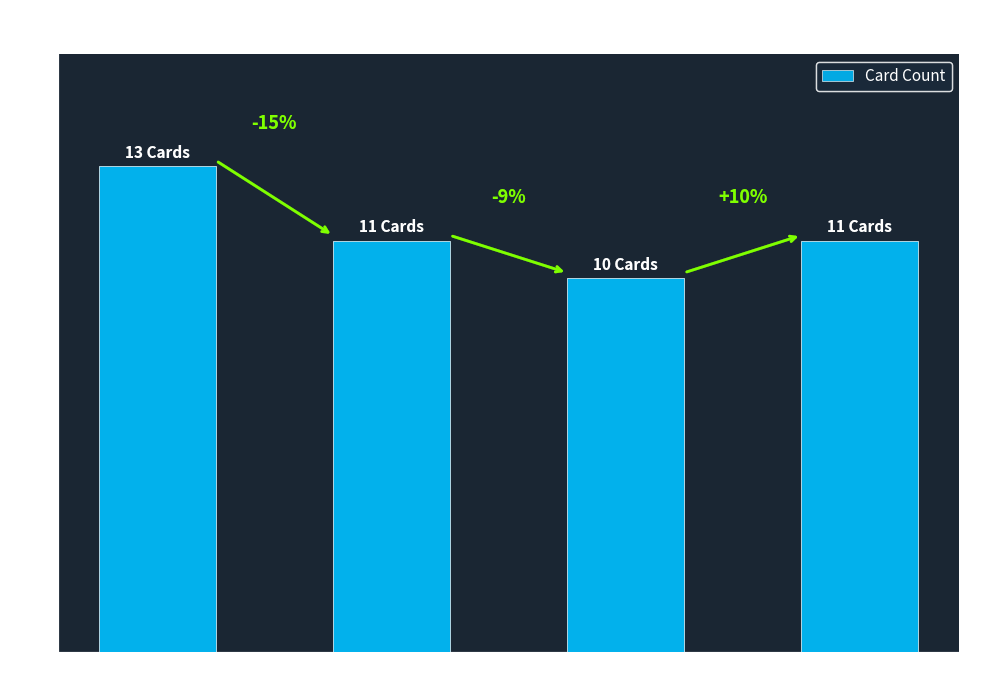

List the labels in order of value, smallest first.

Undaunted, Unleashed, Triumphant, HeartGold_SoulSilver